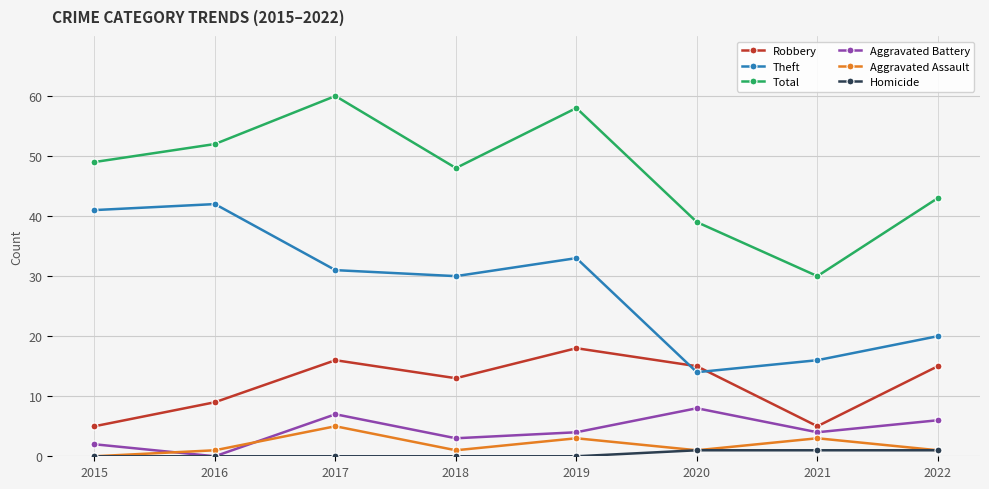

What is the maximum value for Aggravated Battery?

8